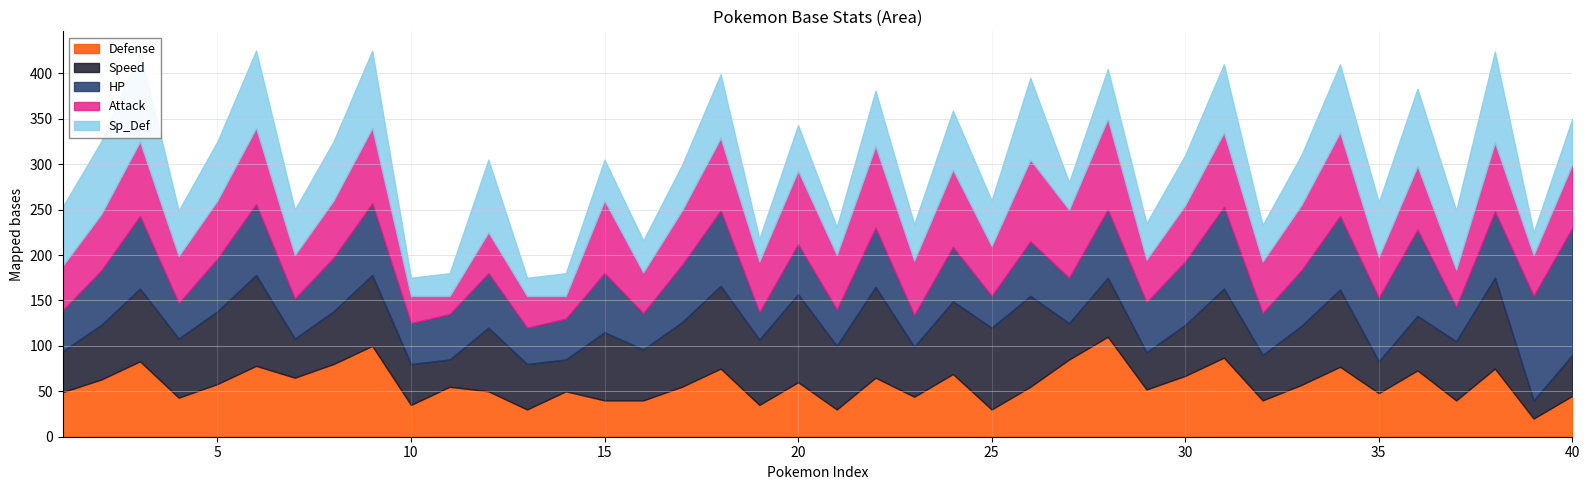

Where does the Attack series first go above 62?

3